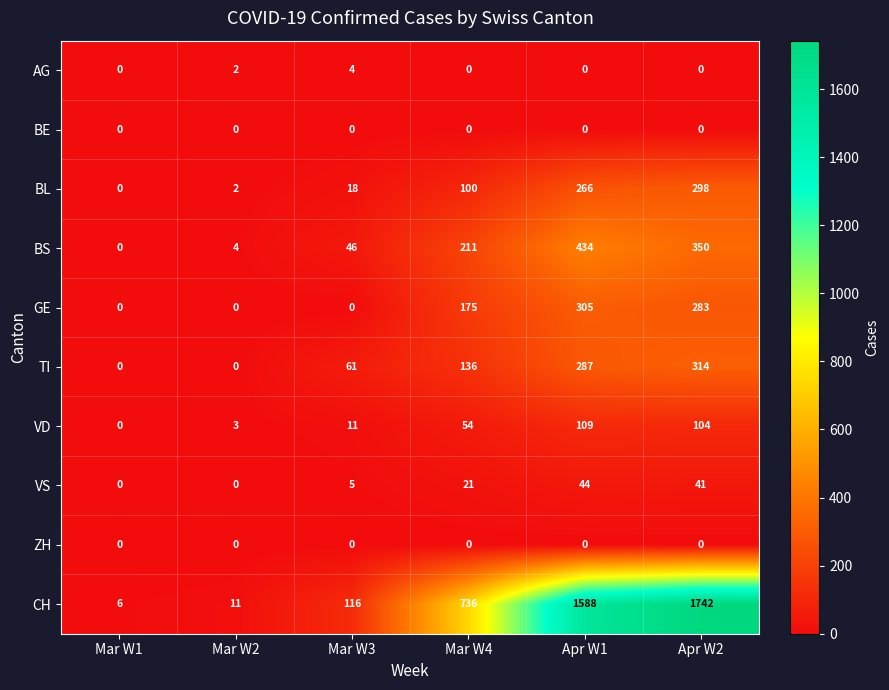

What is the spread (max minus min) of values at Mar W2?

11